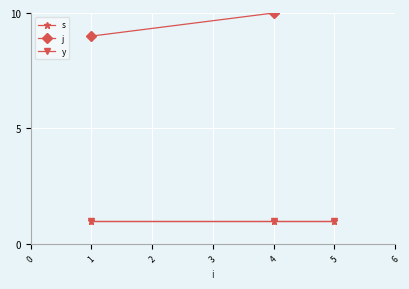

Rank the series by their maximum value, from lowest to highest.

s, y, j